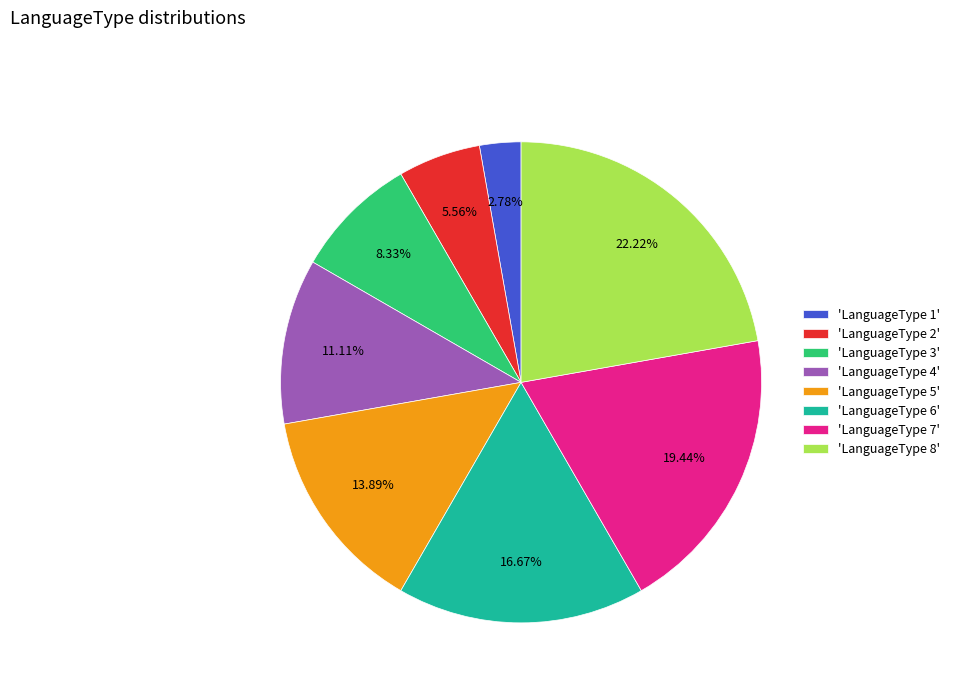

Which slice is the largest?

'LanguageType 8'